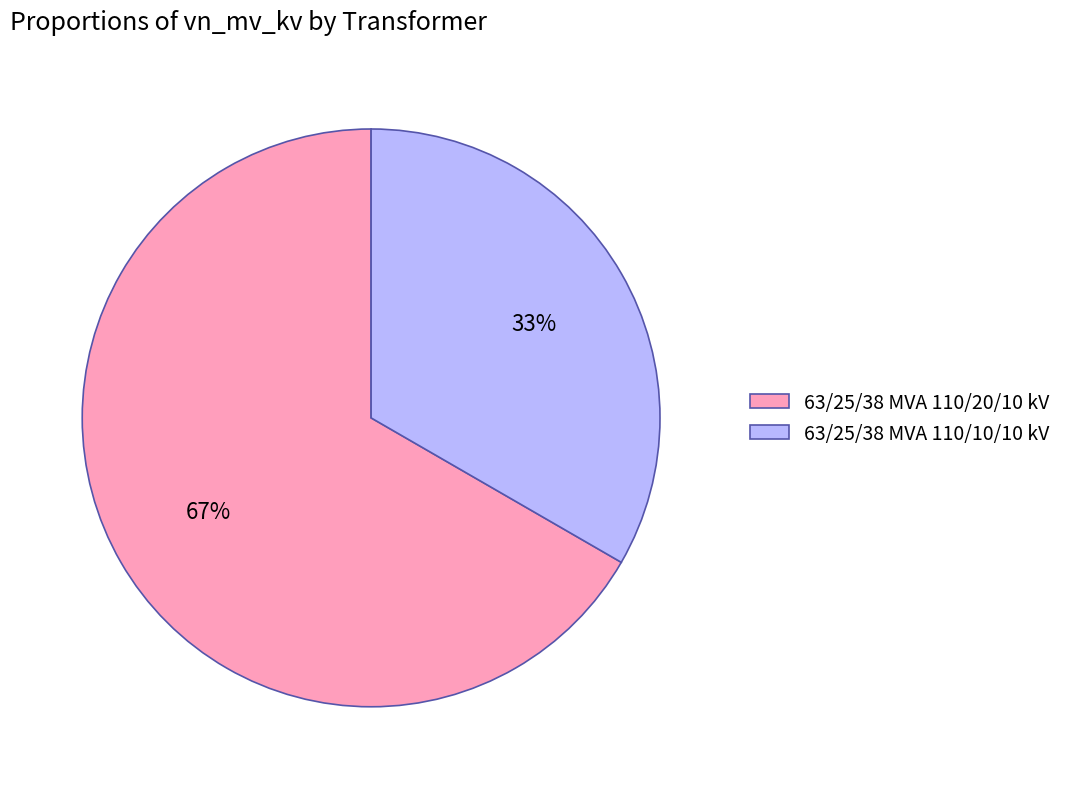

Between 63/25/38 MVA 110/10/10 kV and 63/25/38 MVA 110/20/10 kV, which is larger?

63/25/38 MVA 110/20/10 kV